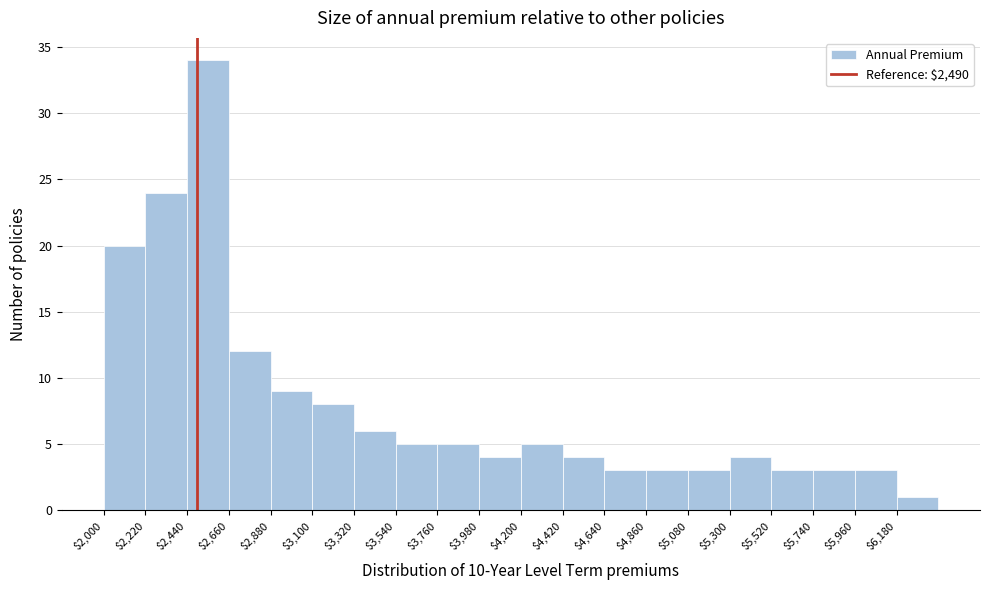

Which range on the x-axis has the tallest bar?

2440 to 2660